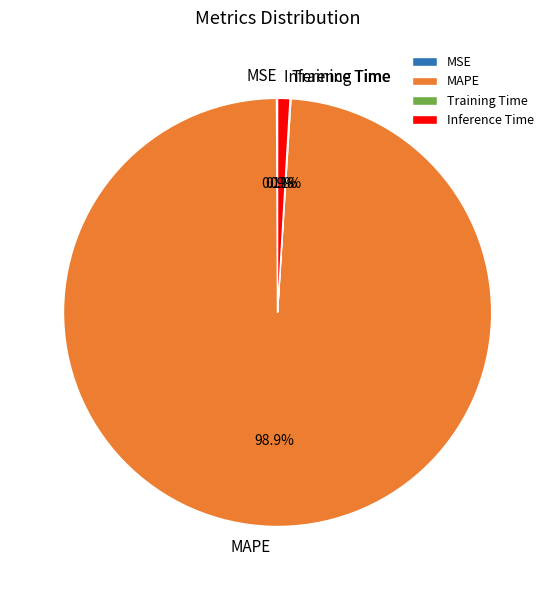

What is the majority slice?

MAPE